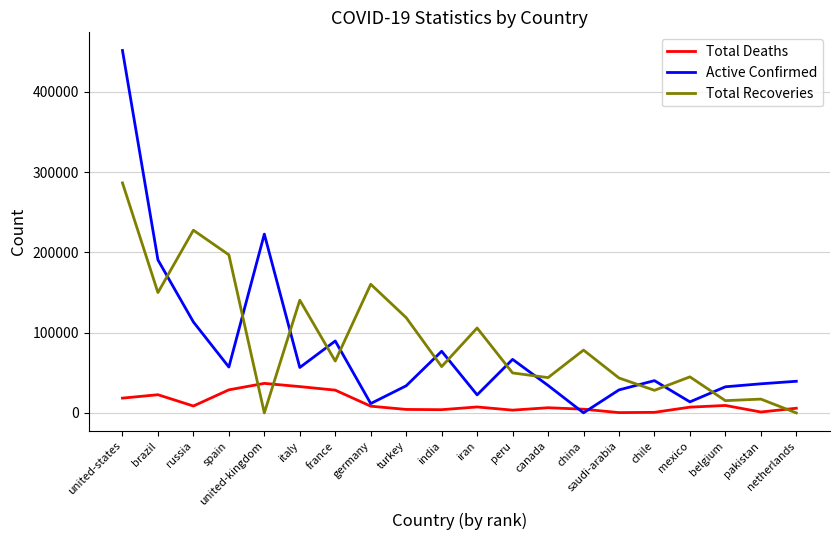

Rank the series by their maximum value, from highest to lowest.

Active Confirmed, Total Recoveries, Total Deaths